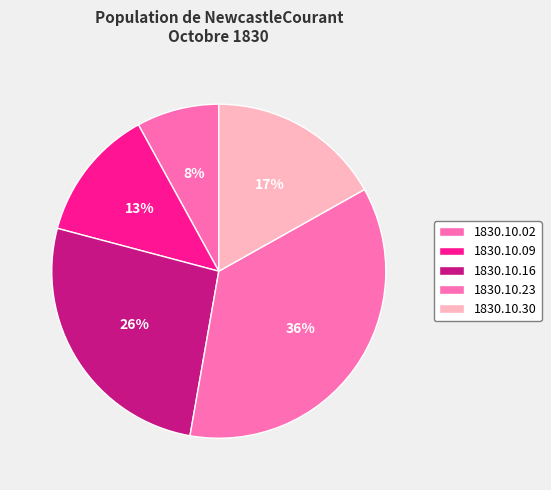

Does any single category account for the majority?

No